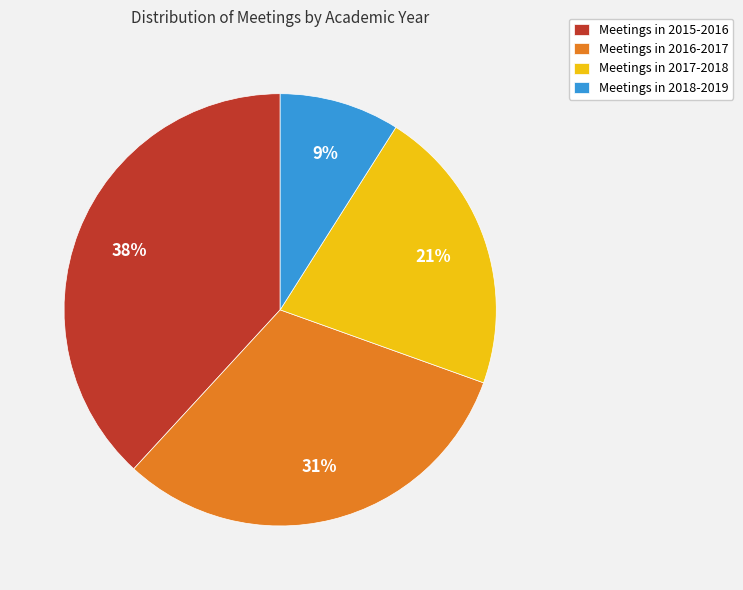

Which has a higher value, Meetings in 2018-2019 or Meetings in 2015-2016?

Meetings in 2015-2016